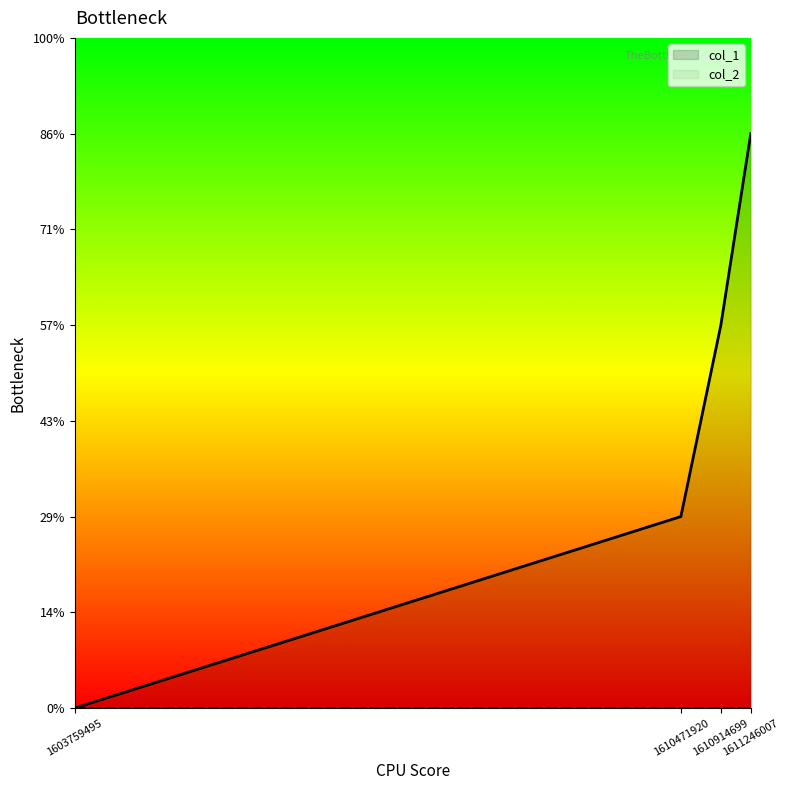

How many distinct data groups are displayed?

2